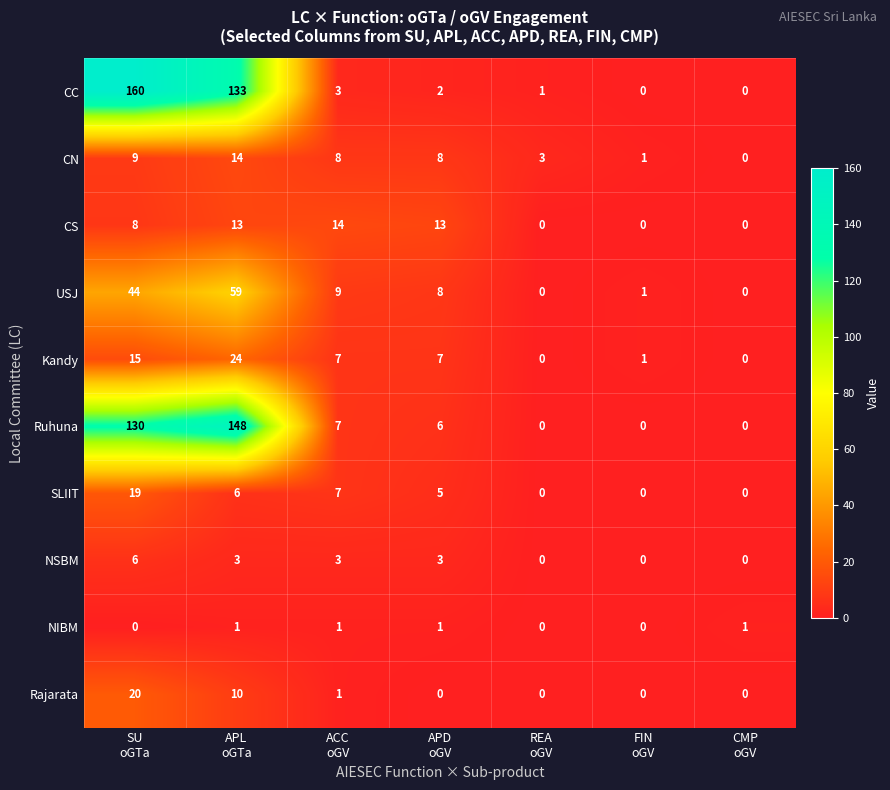

Which series has the largest range (max minus min)?

CC